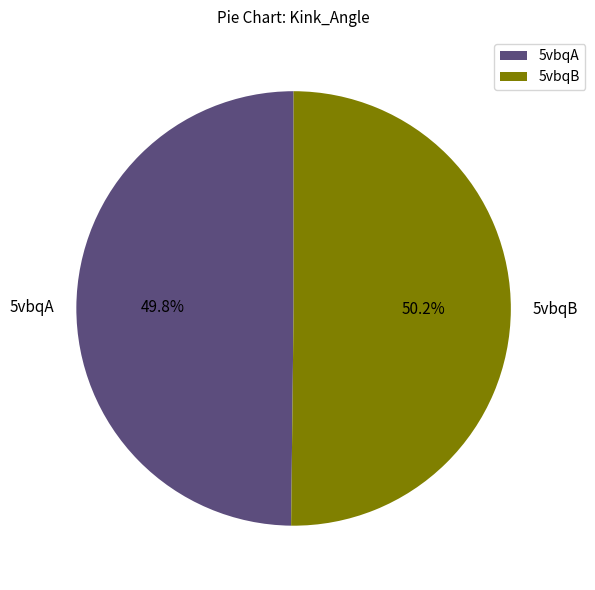

Approximately how many times larger is the value at 5vbqA compared to 5vbqB?

1.0